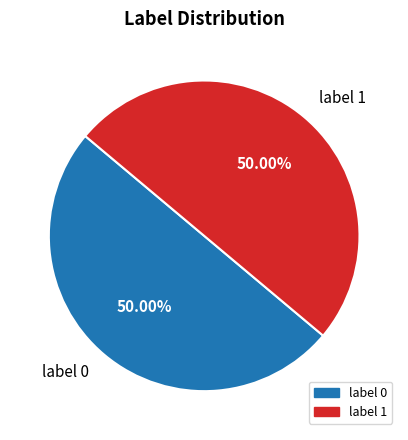

To the nearest percent, what percentage of the pie is label 0?

50%